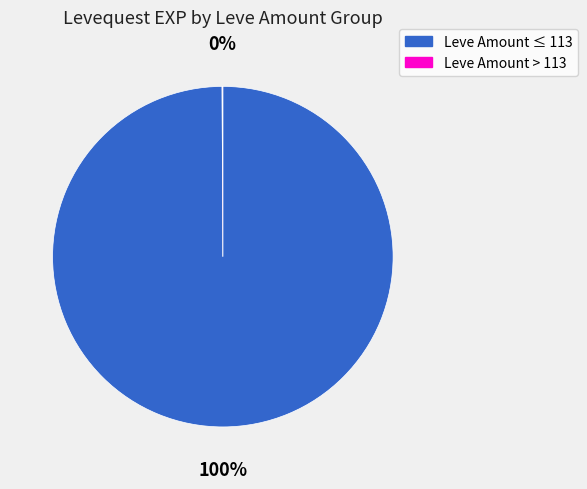

To the nearest percent, what is the difference between the largest and smallest slice percentages?

100%